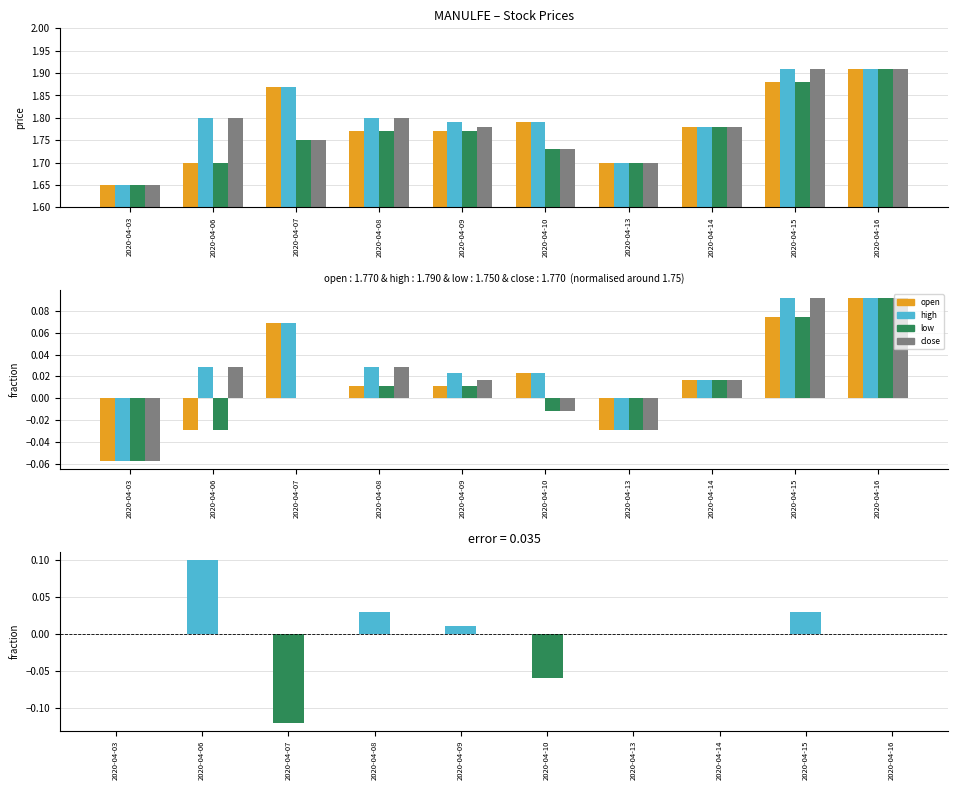

Between 2020-04-10 and 2020-04-07, which is larger?

2020-04-07